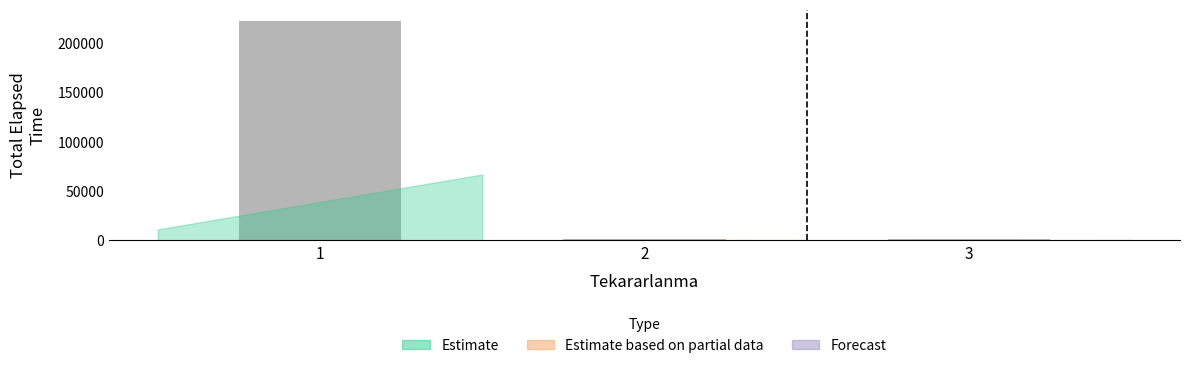

True or false: the data shows 86060 at 1.

False